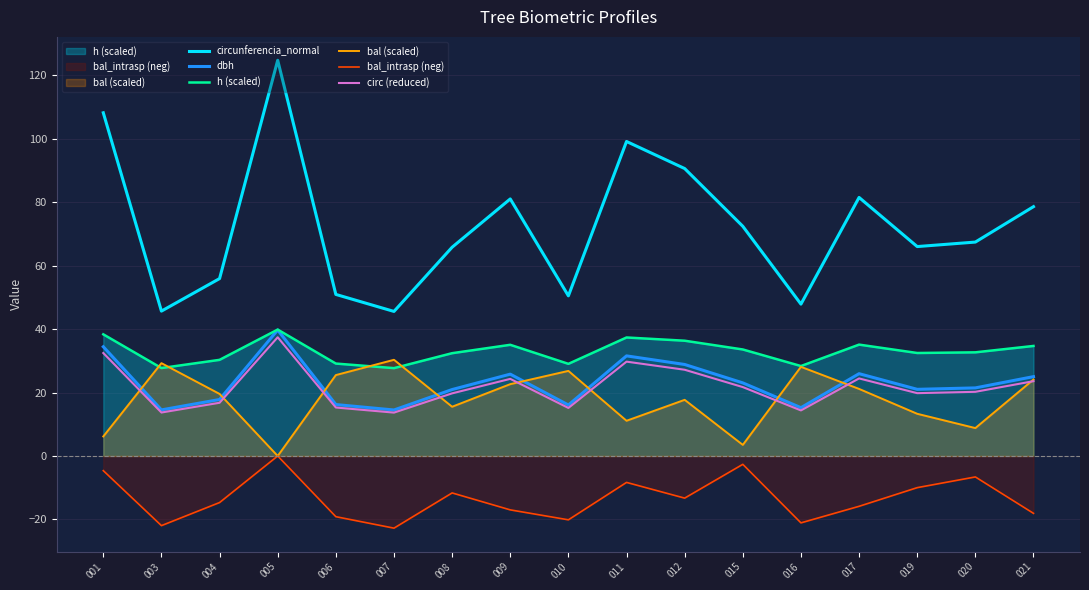

What is the sum of the bal (scaled) values at 007 and 004?

49.9